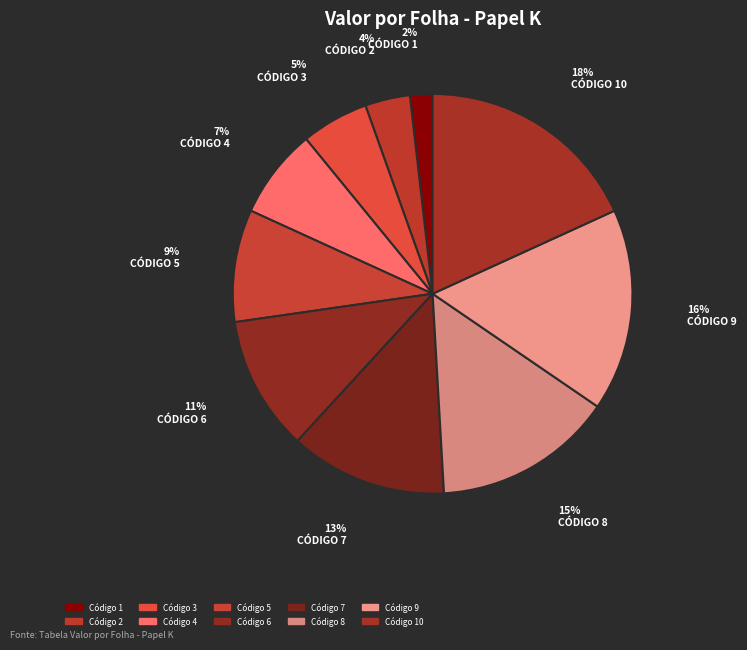

To the nearest percent, what is the average slice percentage?

10%